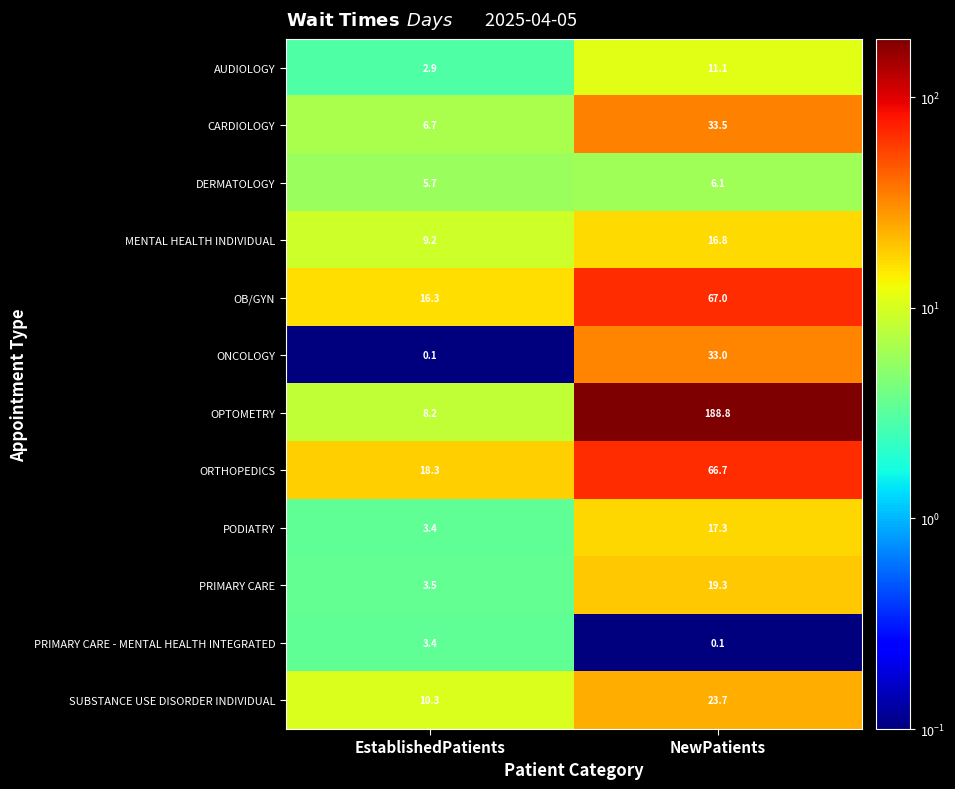

At which label is SUBSTANCE USE DISORDER INDIVIDUAL closest to 17?

EstablishedPatients